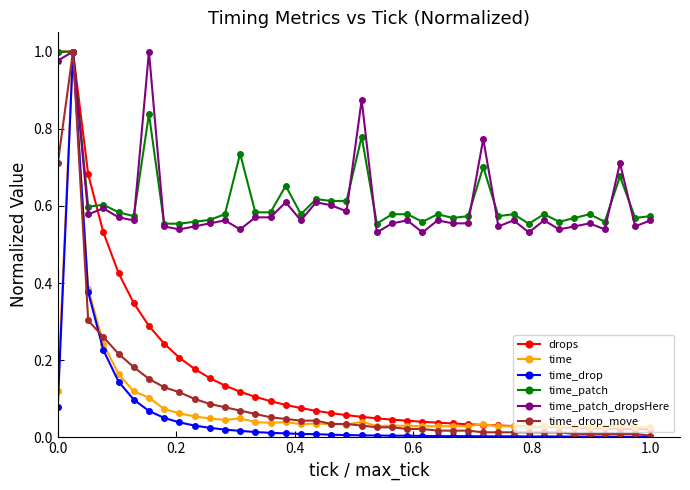

Which series has the largest range (max minus min)?

time_drop